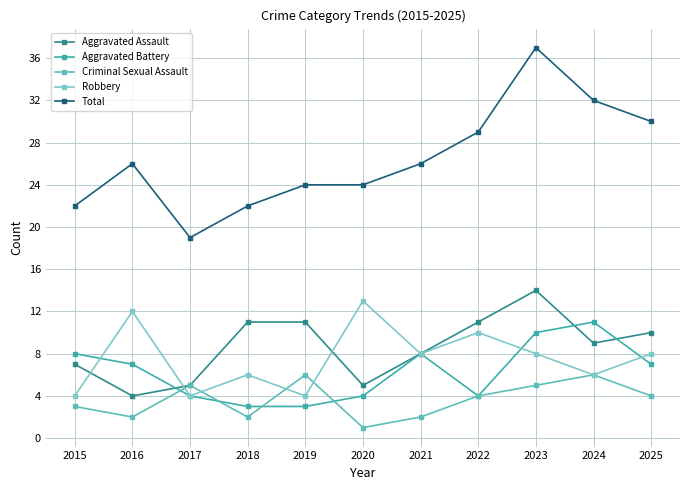

What is the highest value of the Robbery series?

13